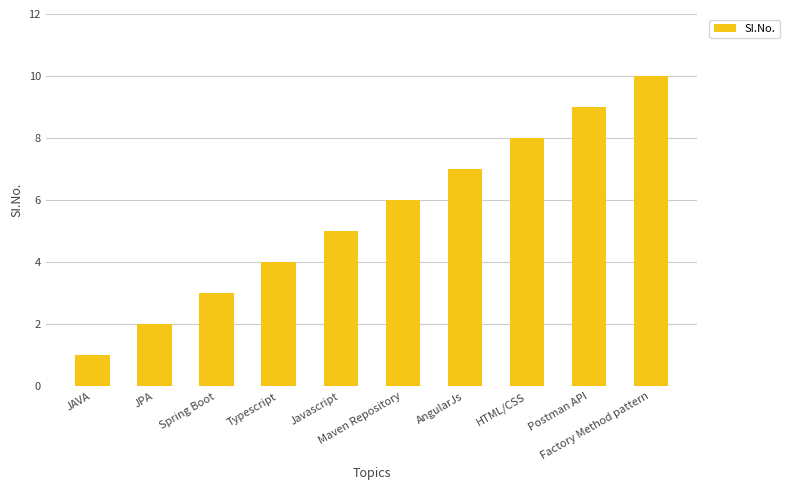

The chart shows a value of 9 at Maven Repository. True or false?

False